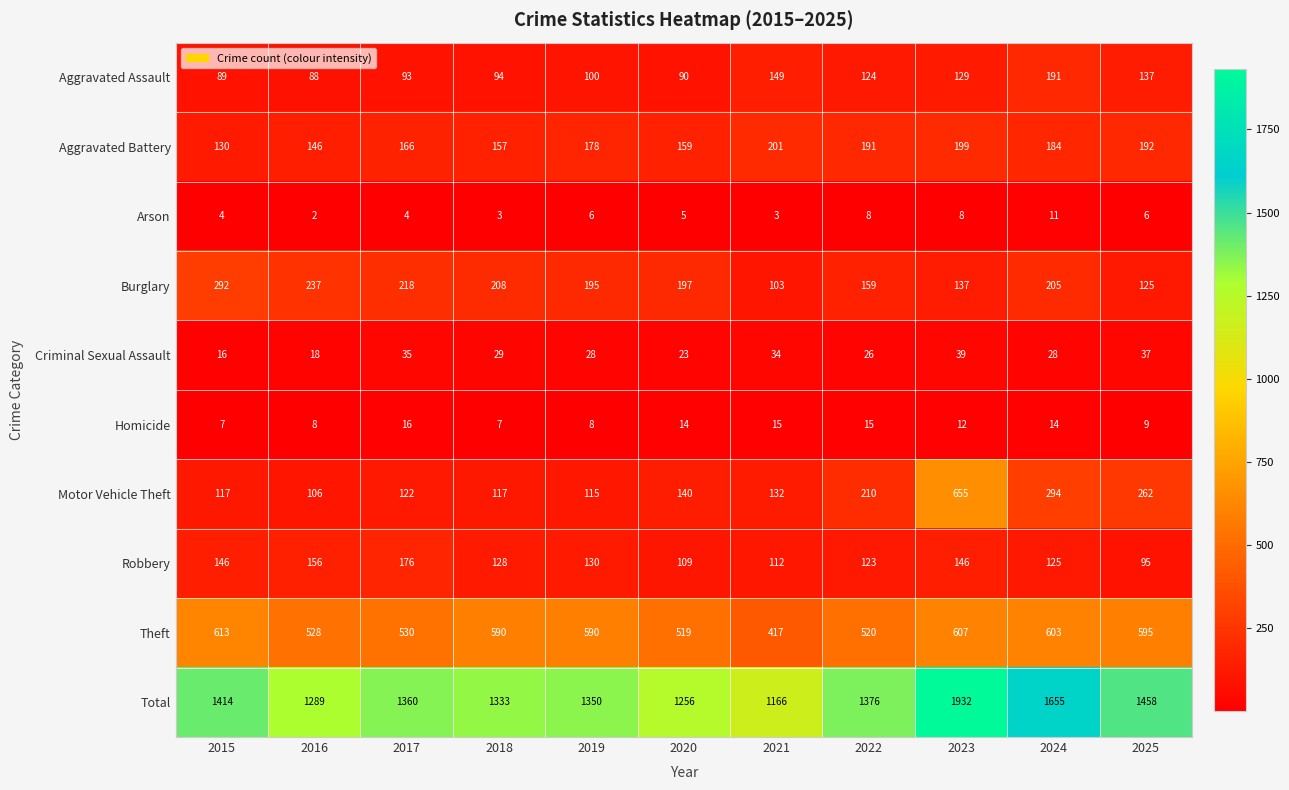

What is the spread (max minus min) of values at 2022?

1368